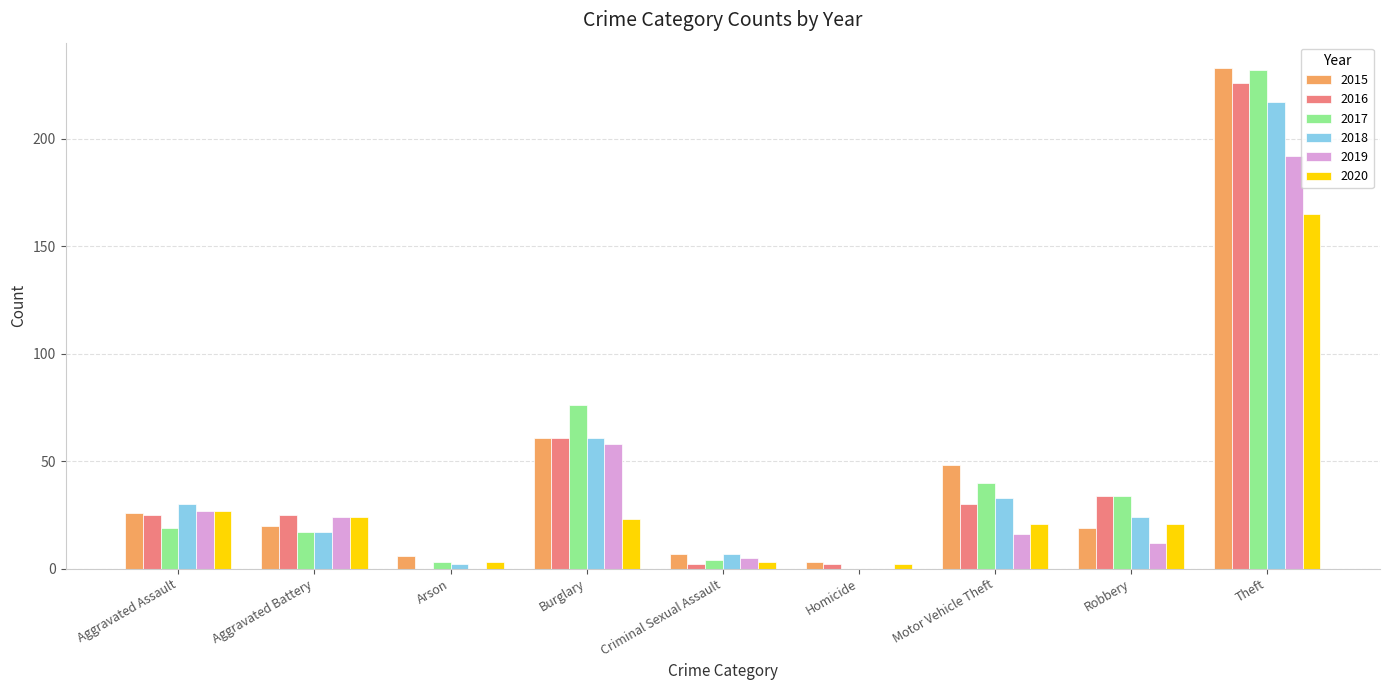

What is the total value across all series at Robbery?

144